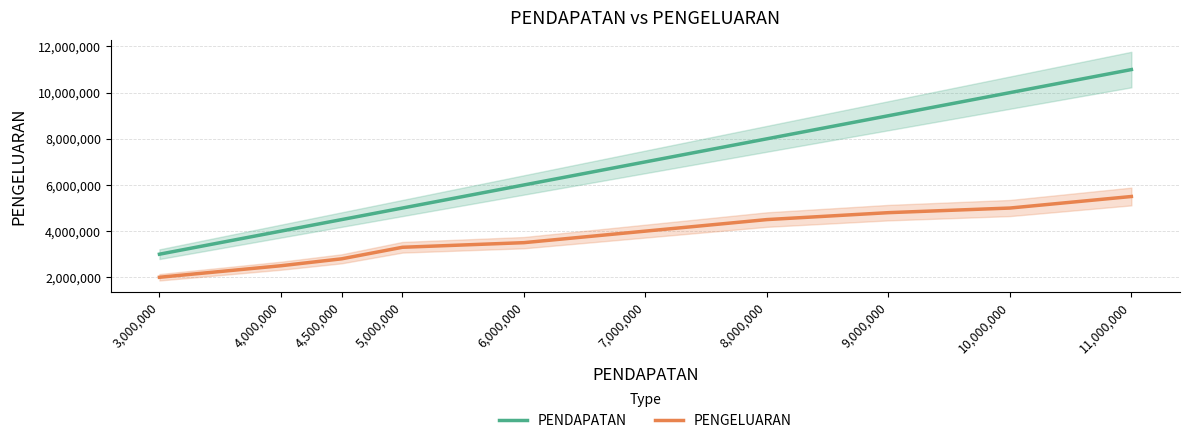

Reading left to right, transcribe all the data shown in this chart.

PENDAPATAN: 3,000,000=3000000	4,000,000=4000000	4,500,000=4500000	5,000,000=5000000	6,000,000=6000000	7,000,000=7000000	8,000,000=8000000	9,000,000=9000000	10,000,000=10000000	11,000,000=11000000
PENGELUARAN: 3,000,000=2000000	4,000,000=2500000	4,500,000=2800000	5,000,000=3300000	6,000,000=3500000	7,000,000=4000000	8,000,000=4500000	9,000,000=4800000	10,000,000=5000000	11,000,000=5500000